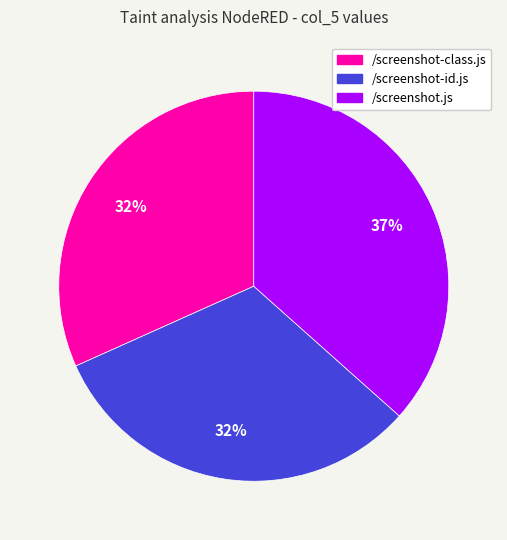

Is /screenshot.js the majority of the pie?

No